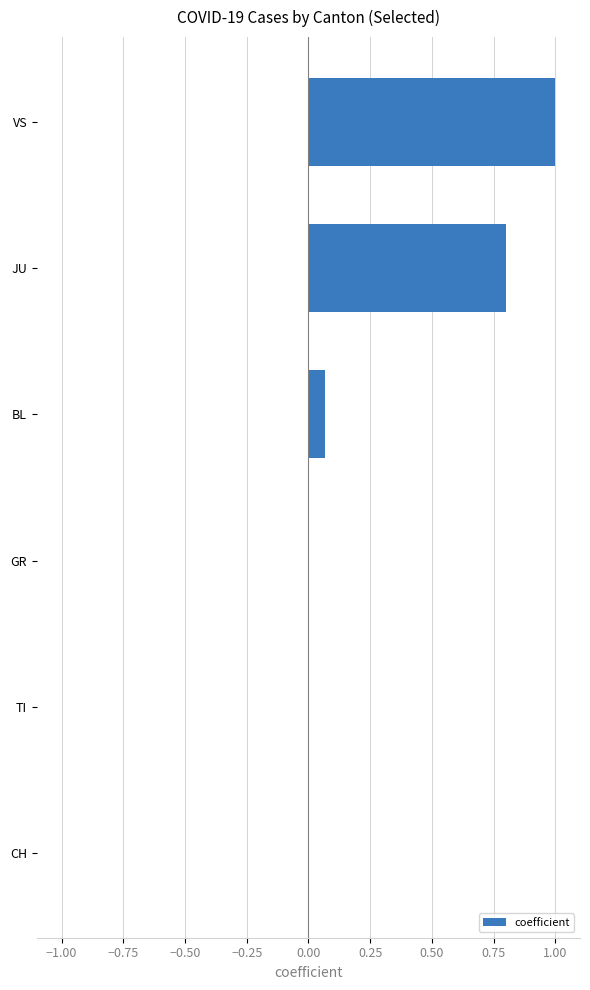

Which category has the highest value across all series?

VS